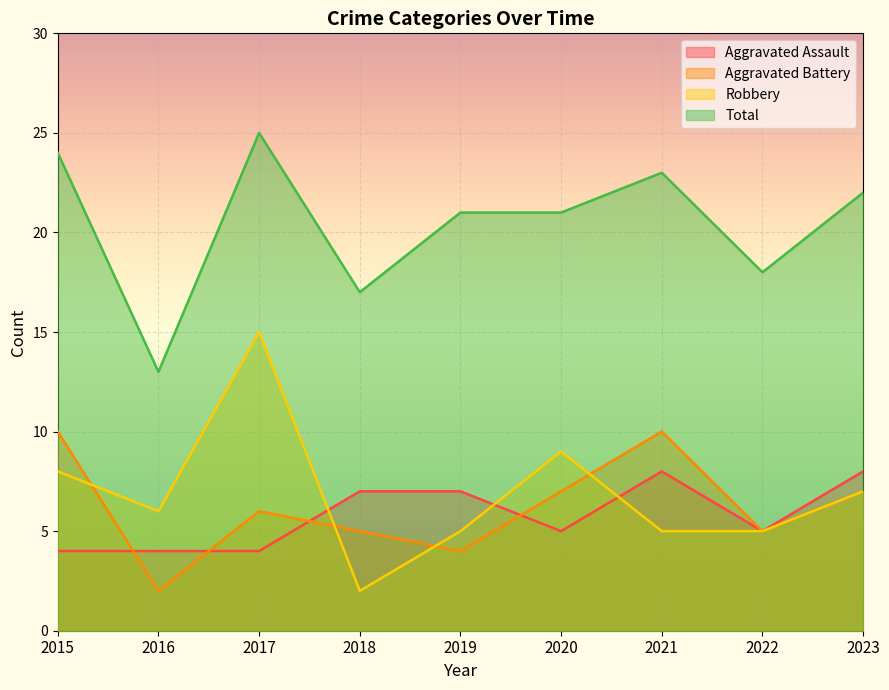

At which category does the chart reach its minimum across all series?

2016